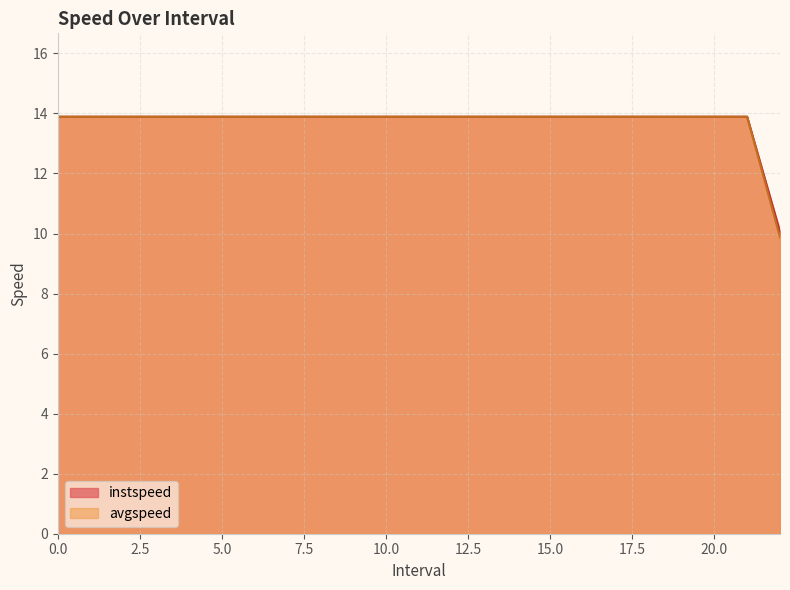

Read the instspeed value at 13.

13.9